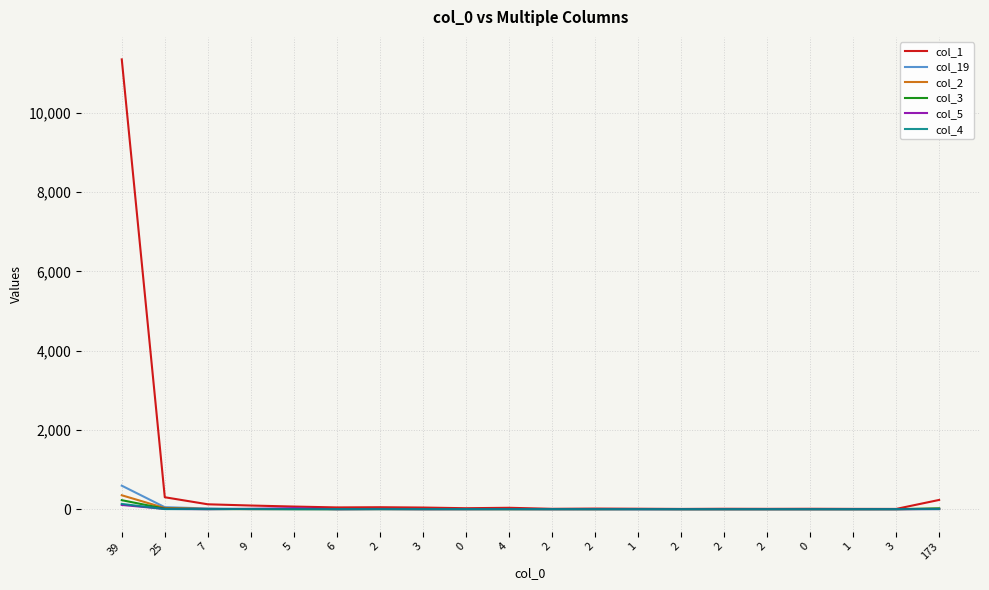

What are all the series names shown in the legend?

col_1, col_19, col_2, col_3, col_5, col_4